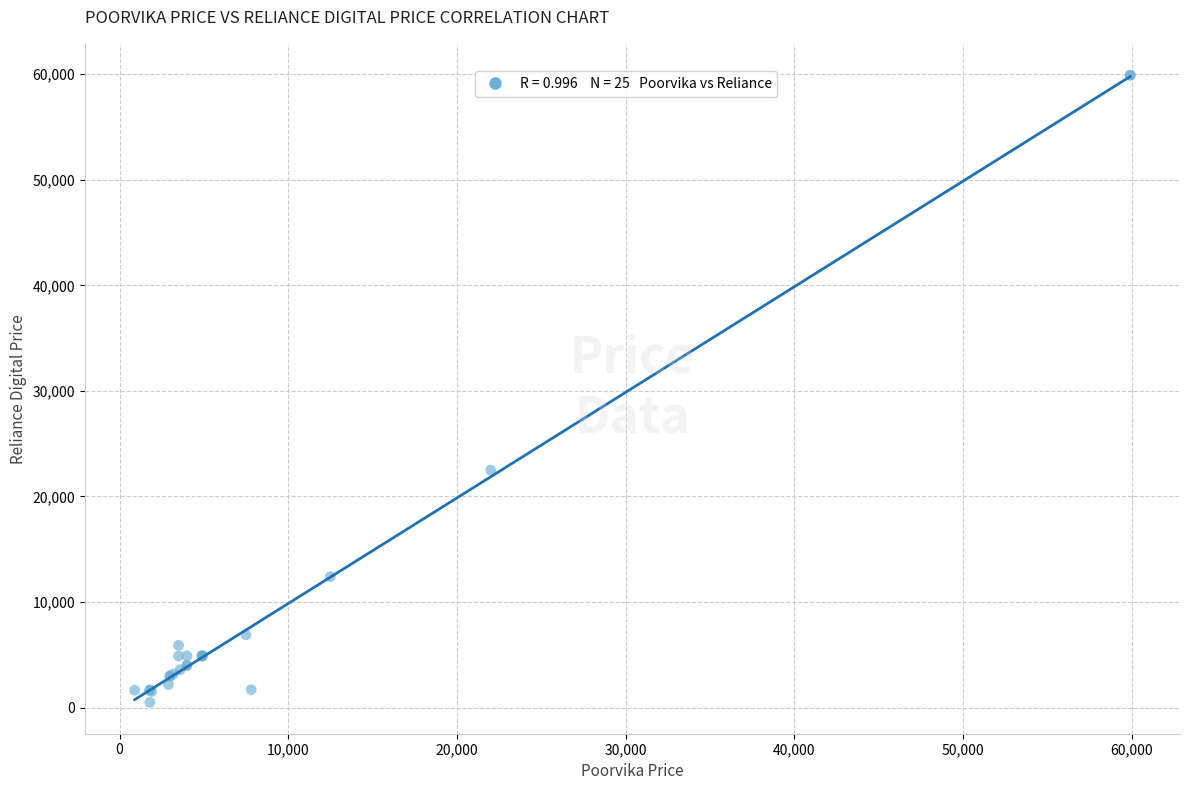

What Y value in the scatter plot is closest to 30199?

22490